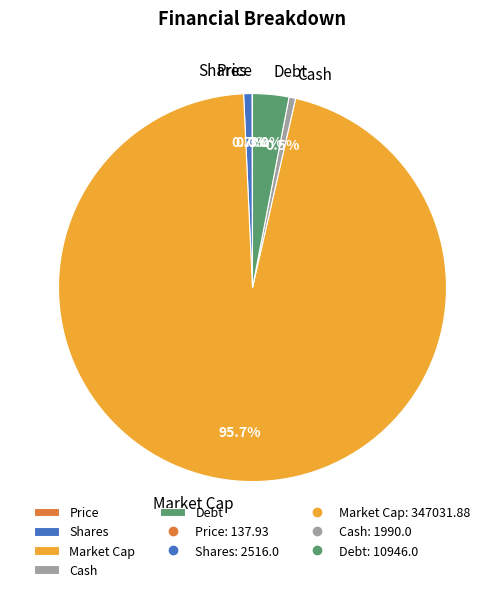

What percentage is NOT represented by Shares?

99.3%